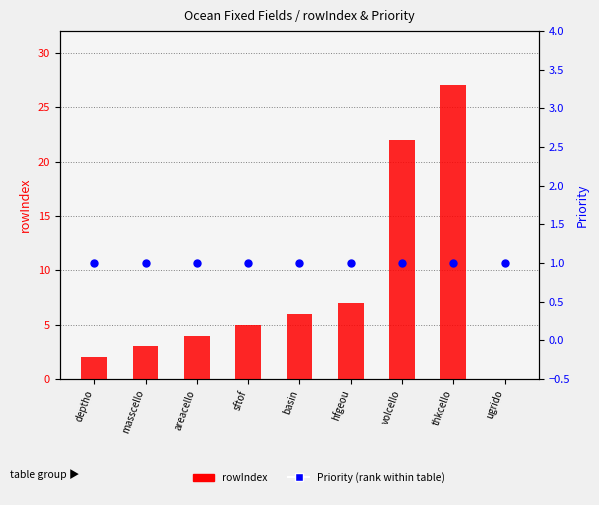

Which series reaches the minimum Y coordinate?

rowIndex